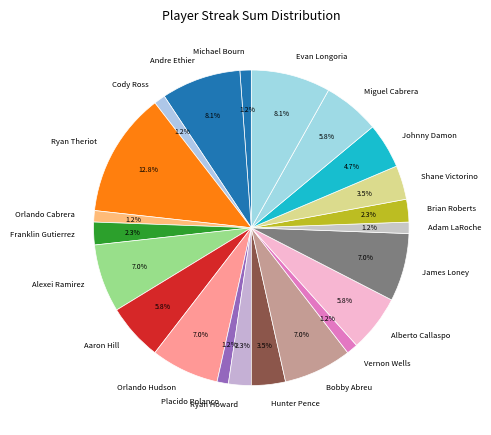

Count the number of slices in the pie.

22